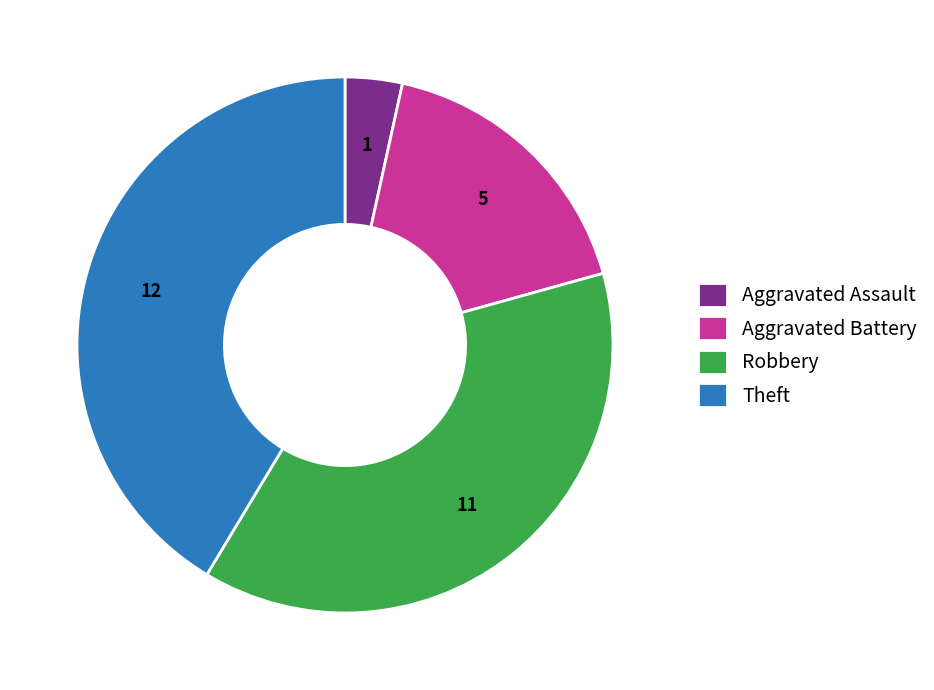

True or false: Aggravated Assault accounts for 18% of the total.

False